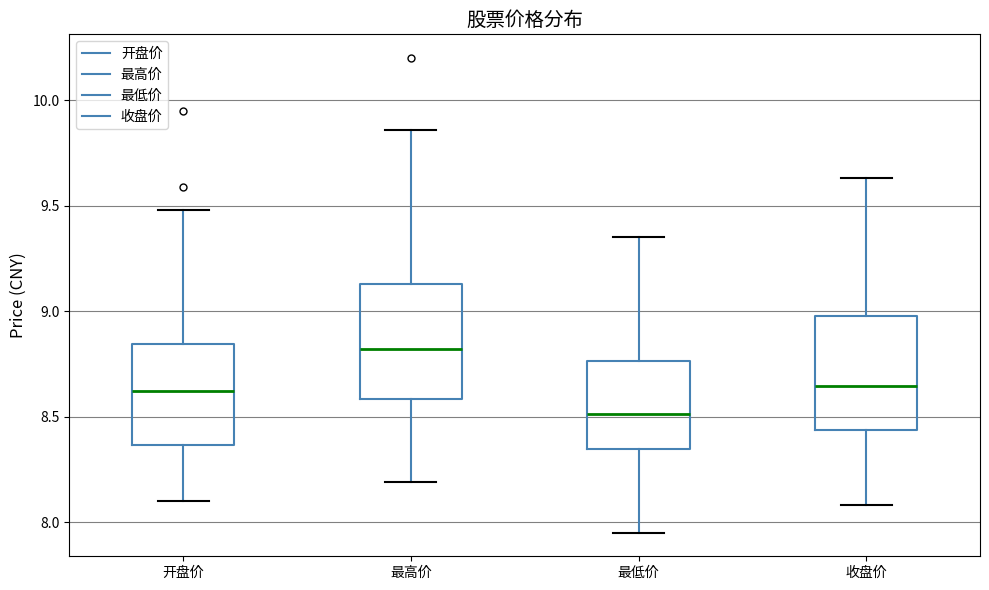

Reading left to right, read every box against the y-axis: the position of its median line, the range the box covers, and the ends of its whiskers. The values are not printed on the chart, so give them approximately, as read against the axis.

开盘价: median 8.60, box 8.35 to 8.85, whiskers 8.10 to 9.50
最高价: median 8.80, box 8.60 to 9.15, whiskers 8.20 to 9.85
最低价: median 8.50, box 8.35 to 8.75, whiskers 7.95 to 9.35
收盘价: median 8.65, box 8.45 to 9.00, whiskers 8.10 to 9.65